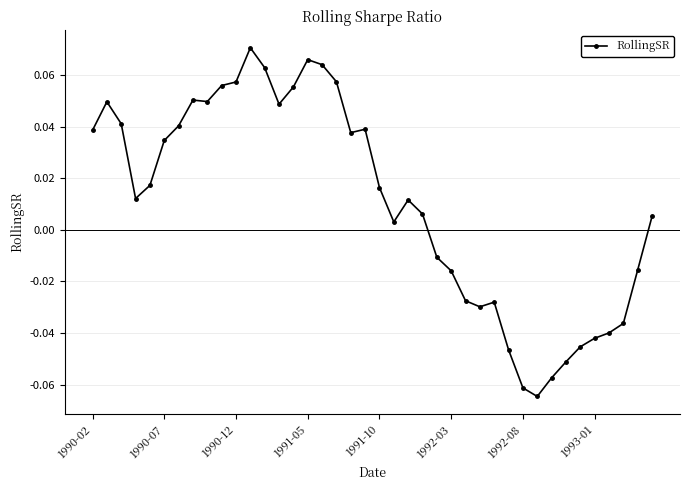

True or false: there are more than 2 points higher than both neighbors.

True